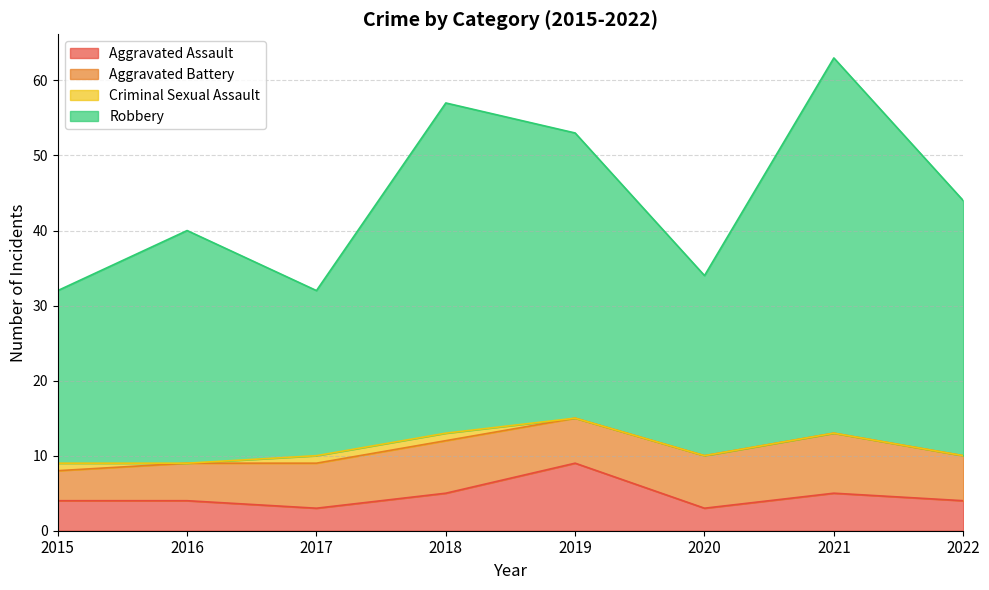

What is the maximum value for Aggravated Assault?

9